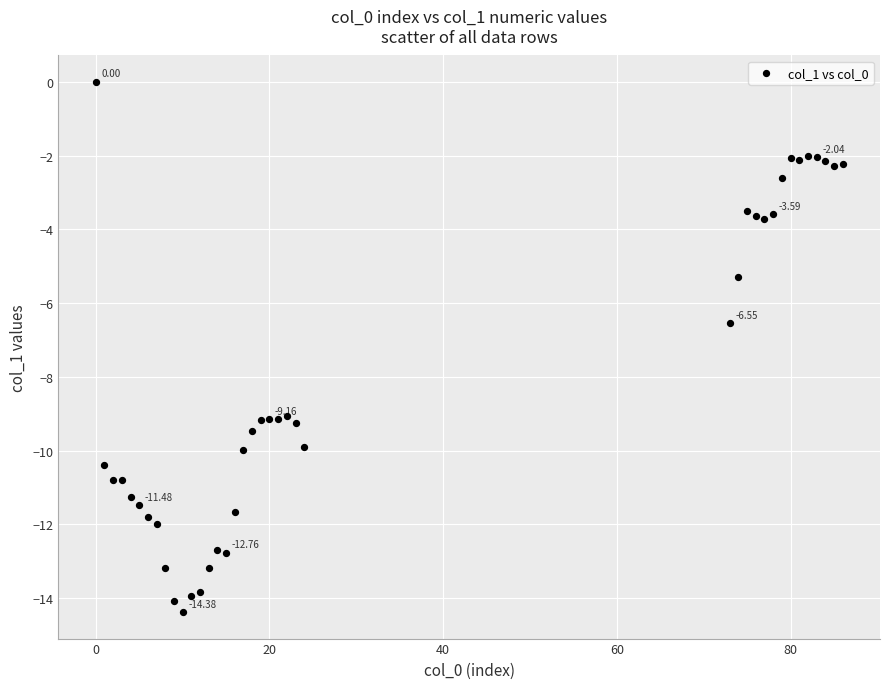

What is the range of Y values (max minus min)?

14.4